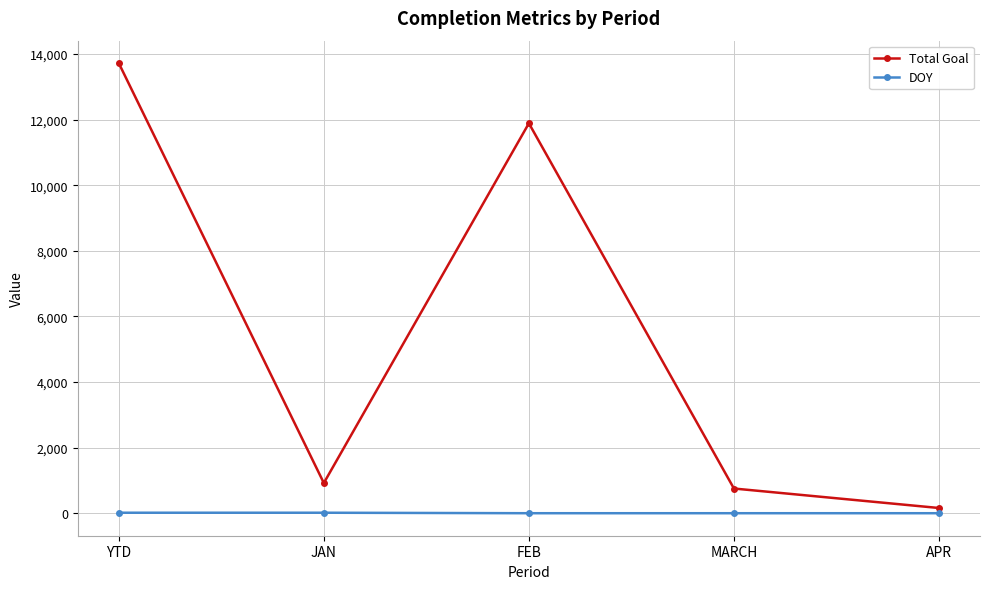

How many categories are shown in the chart?

5